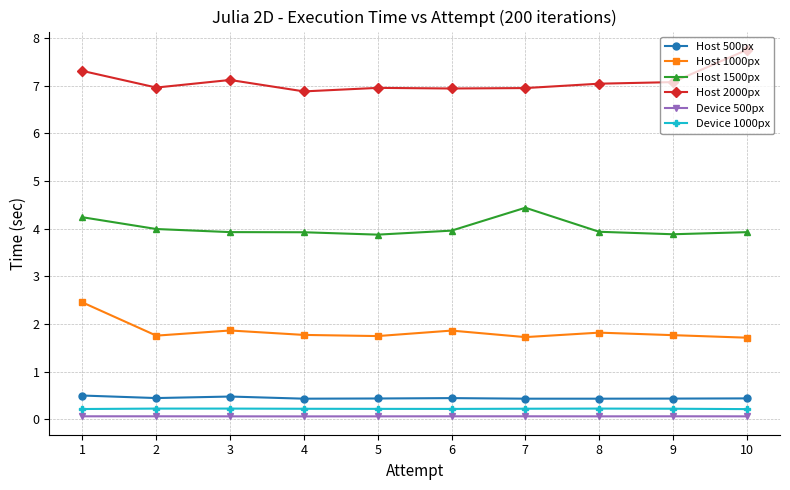

What is the maximum value shown in the chart?

7.8